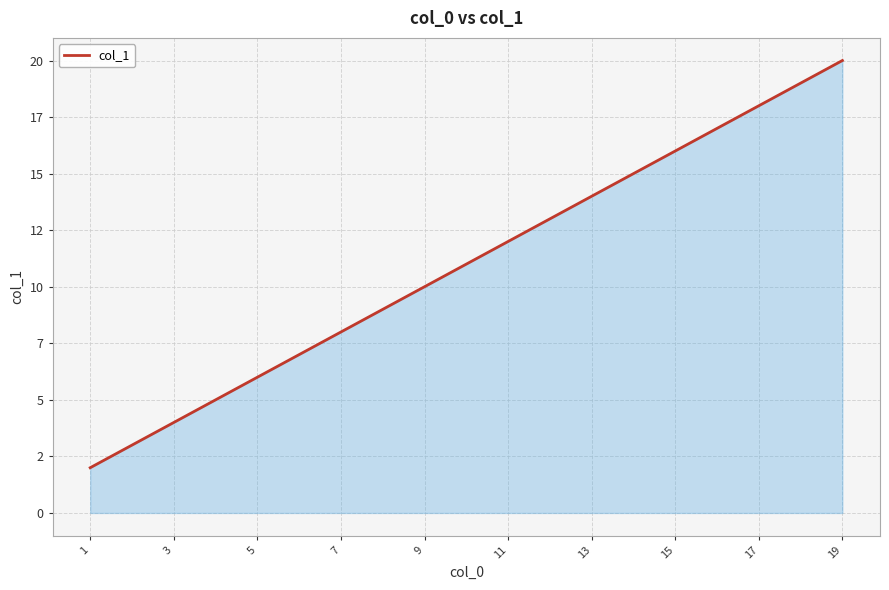

What is the smallest value displayed?

2